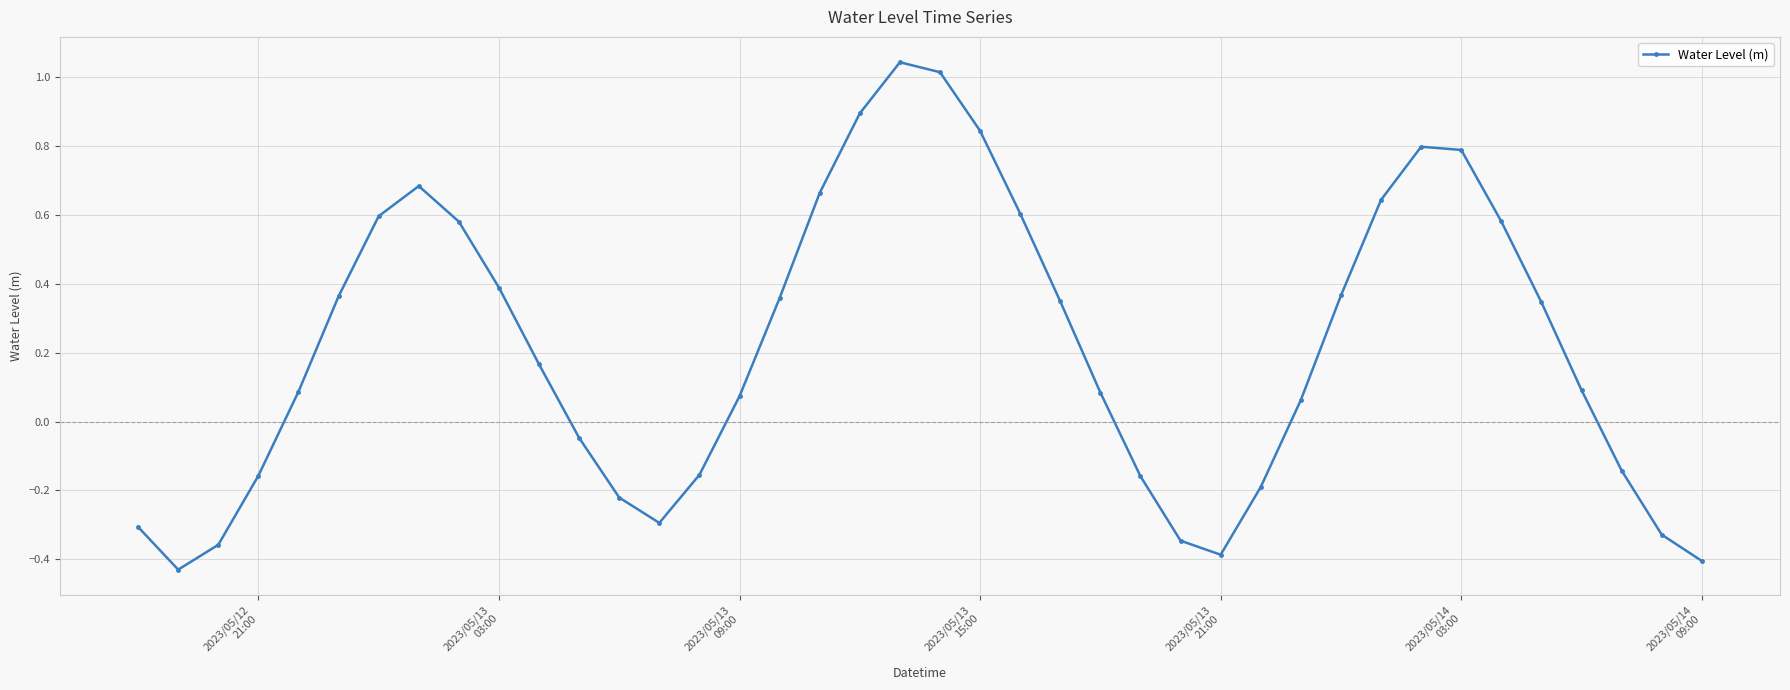

Is this an area chart (filled region under the line)?

No